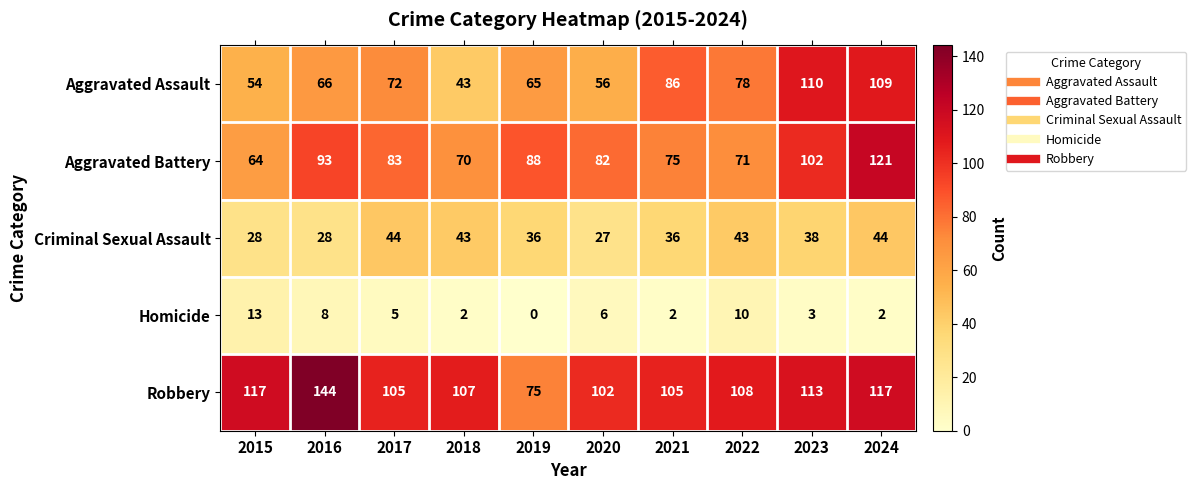

What is the difference between the maximum and minimum values in the Robbery series?

69